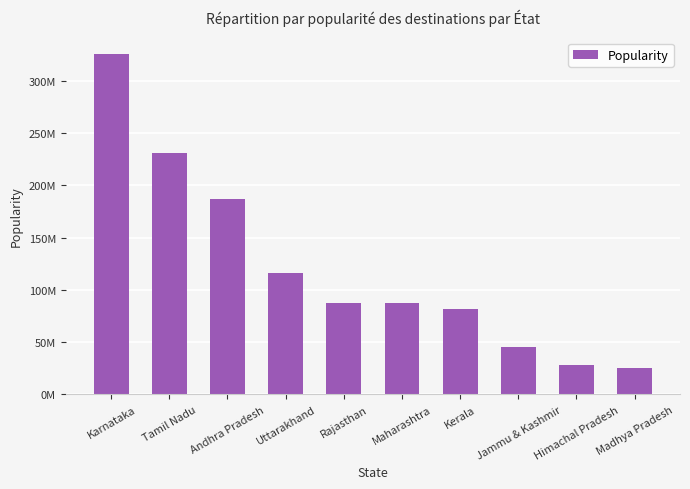

The chart shows a value of 325334636 at Karnataka. True or false?

True